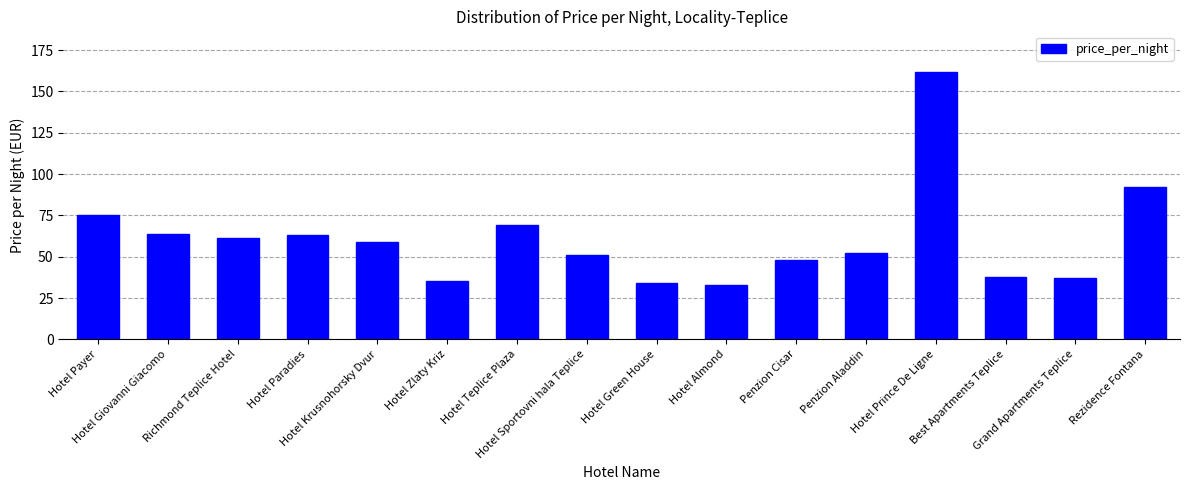

Between Hotel Payer and Hotel Paradies, which is larger?

Hotel Payer